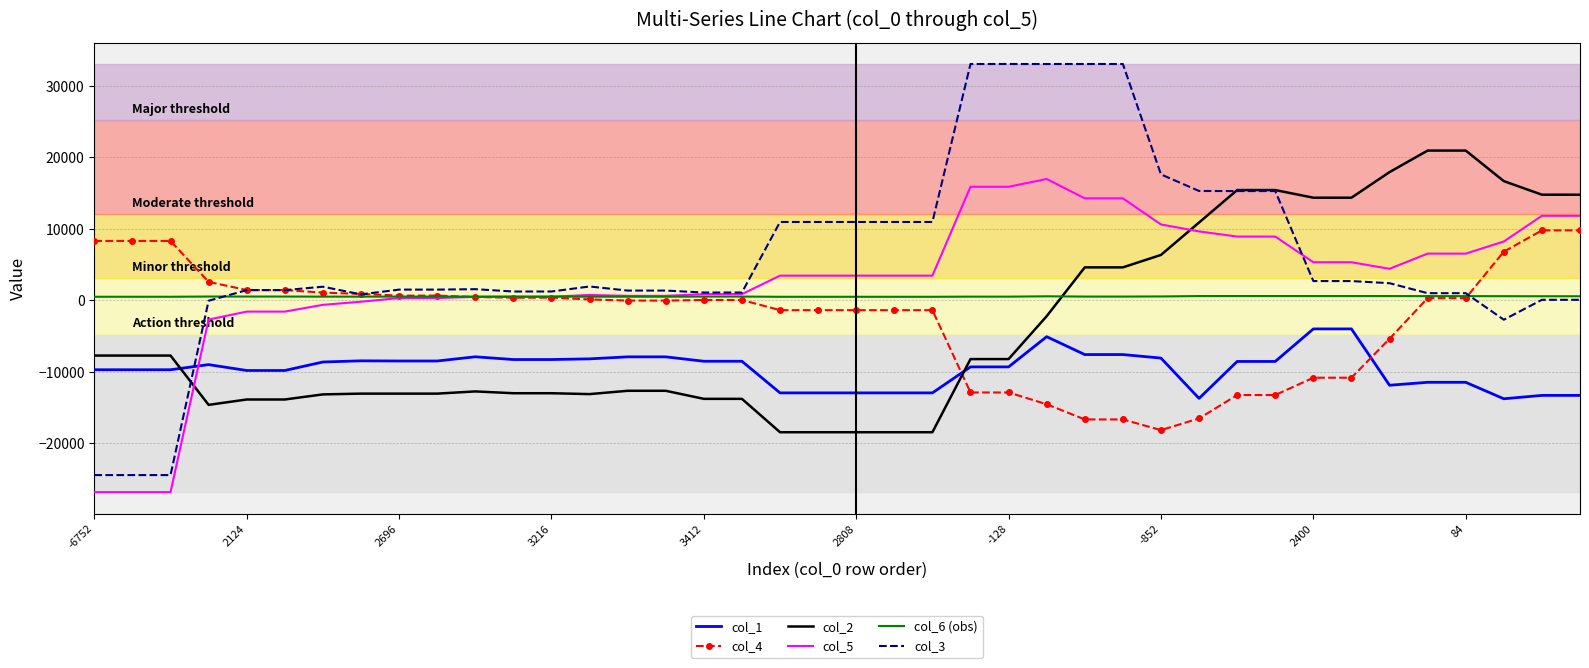

True or false: col_1 and col_2 intersect in this chart.

True